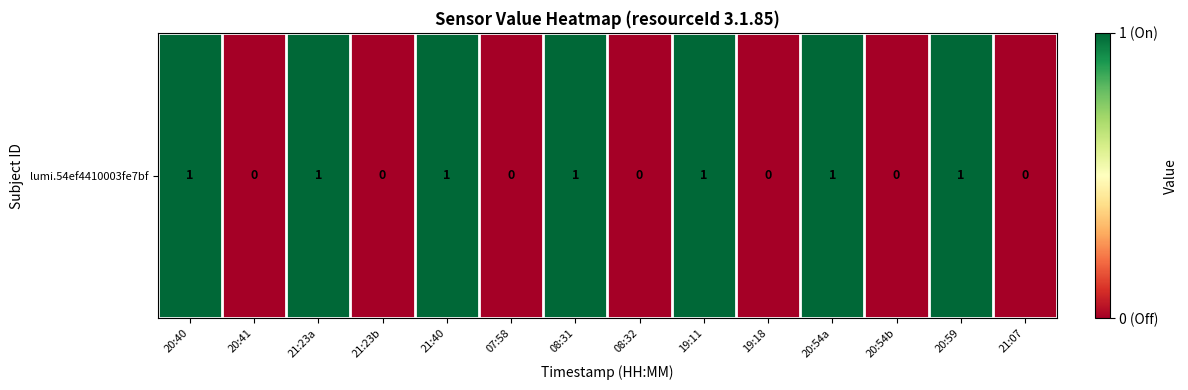

List the labels in order of value, largest first.

20:40, 21:23a, 21:40, 08:31, 19:11, 20:54a, 20:59, 20:41, 21:23b, 07:58, 08:32, 19:18, 20:54b, 21:07